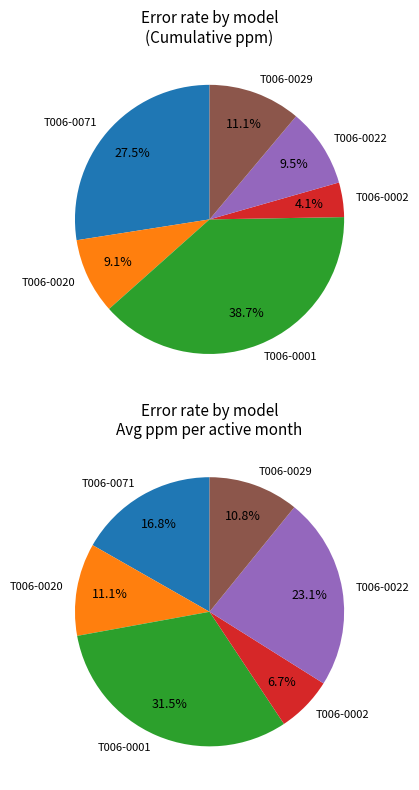

The T006-0001 slice represents 47% of the pie. True or false?

False